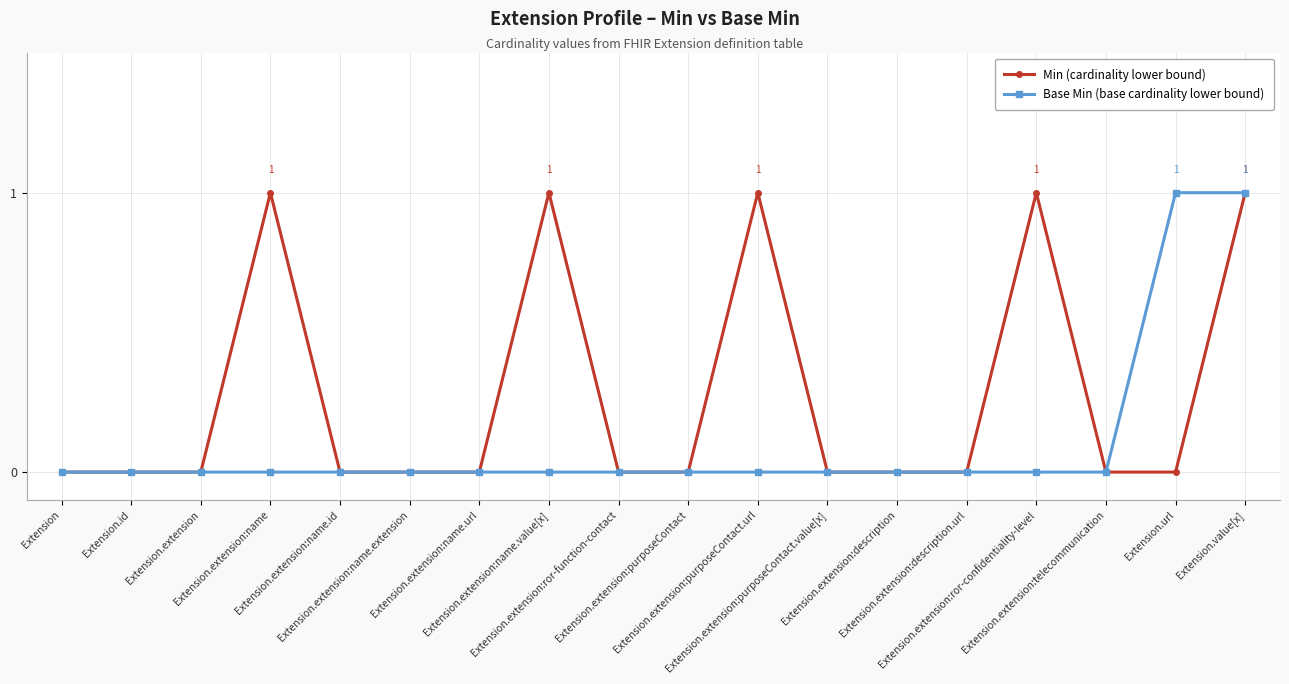

What is the difference between the second highest and minimum values in the Min (cardinality lower bound) series?

1